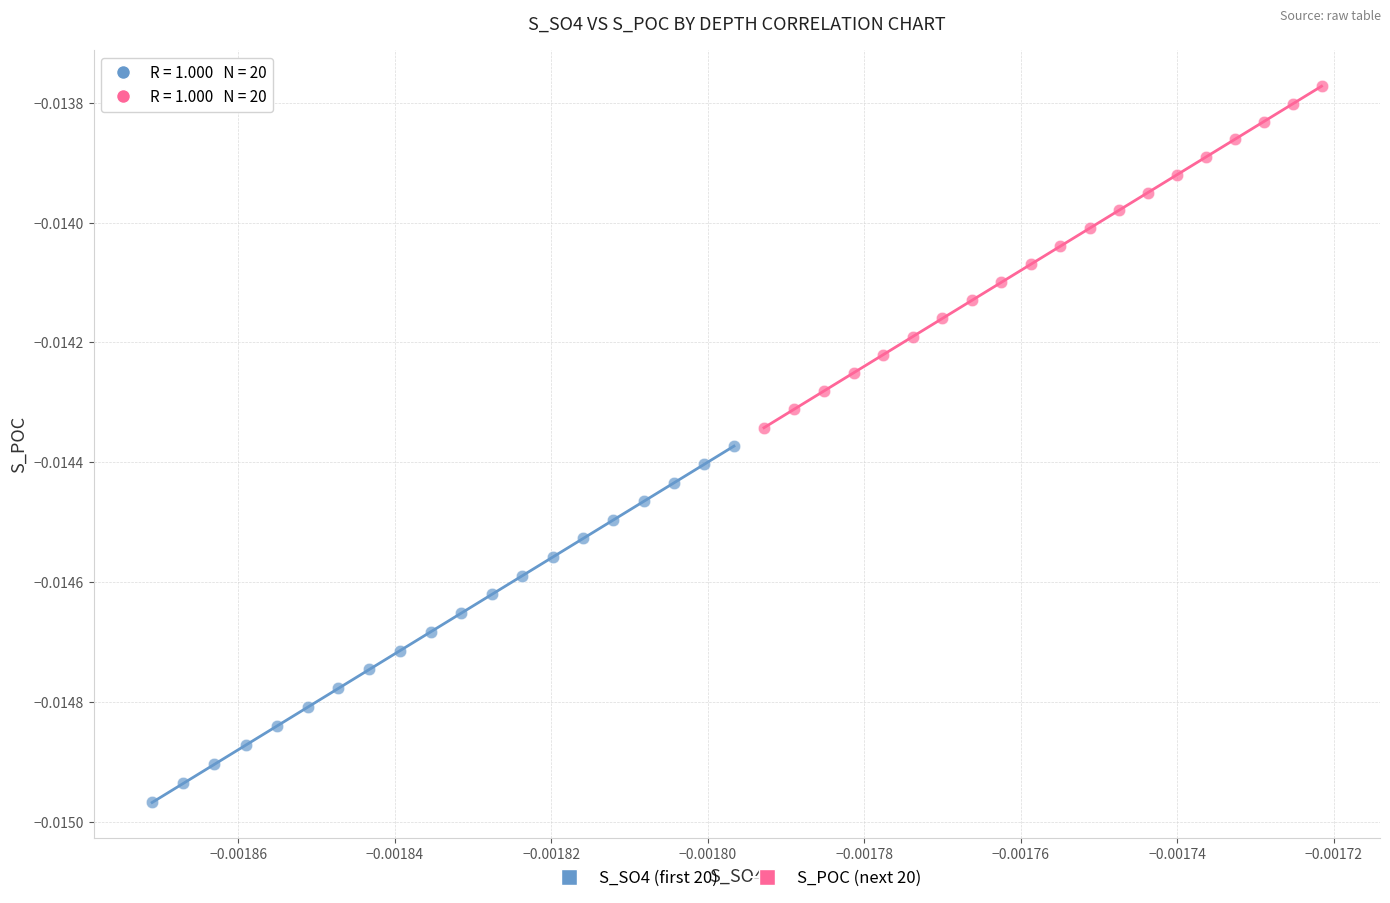

What are all the series names shown in the legend?

S_SO4 (first 20), S_POC (next 20)